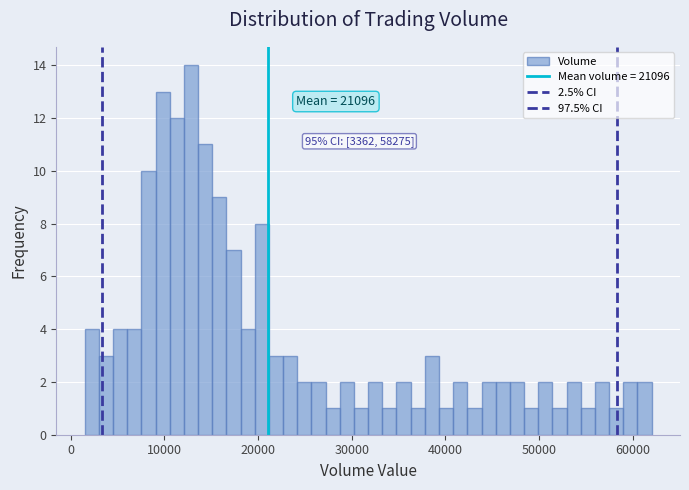

Read against the x-axis, roughly where is the centre of the tallest bar?

13000